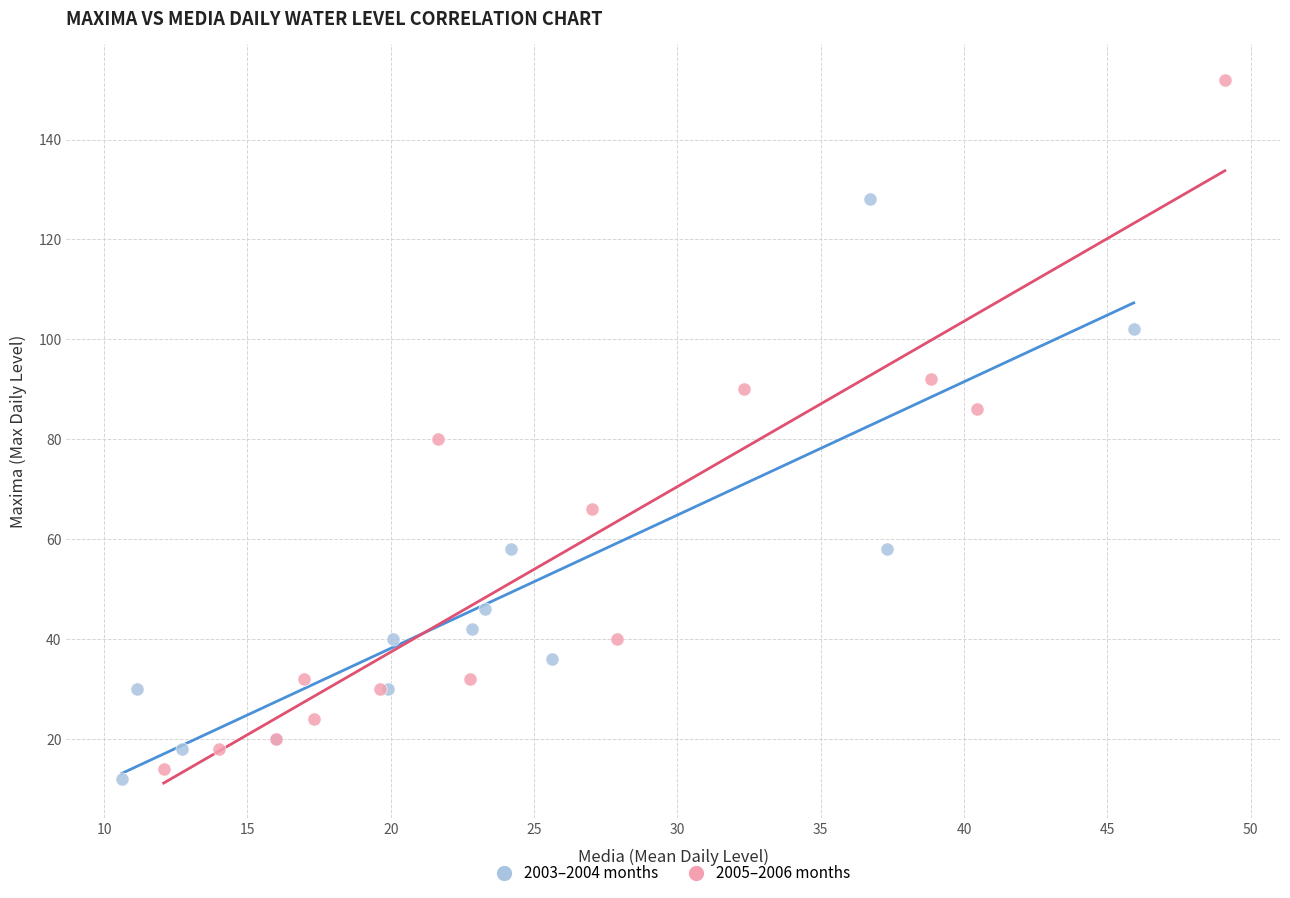

What are all the series names shown in the legend?

2003–2004 months, 2005–2006 months